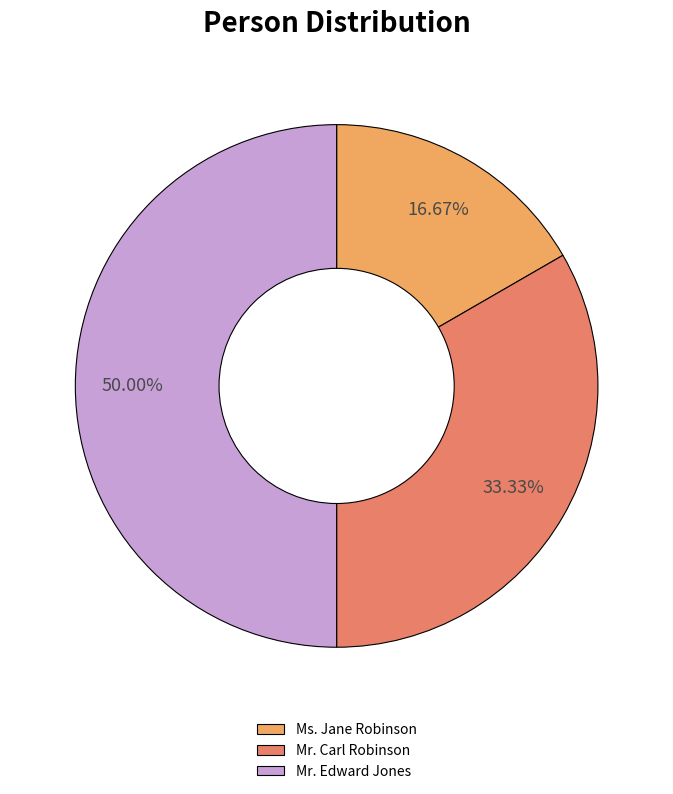

How many slices are in this pie chart?

3